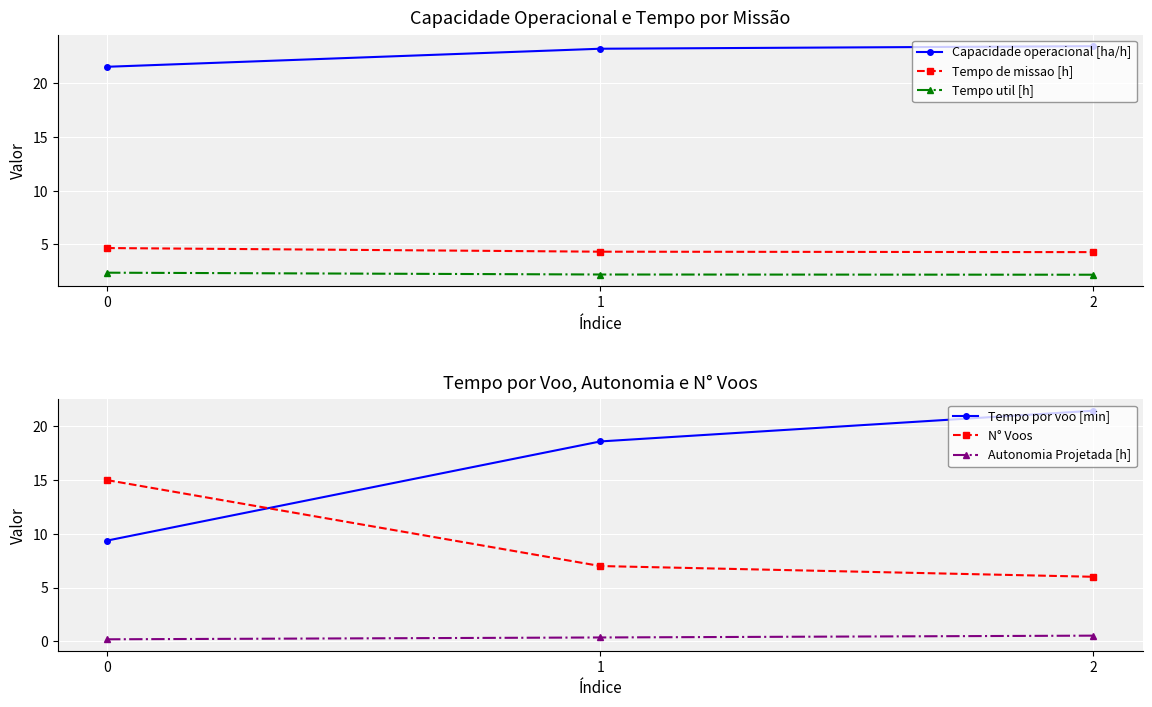

Is it true that Capacidade operacional [ha/h] equals 30.2 at 0?

False